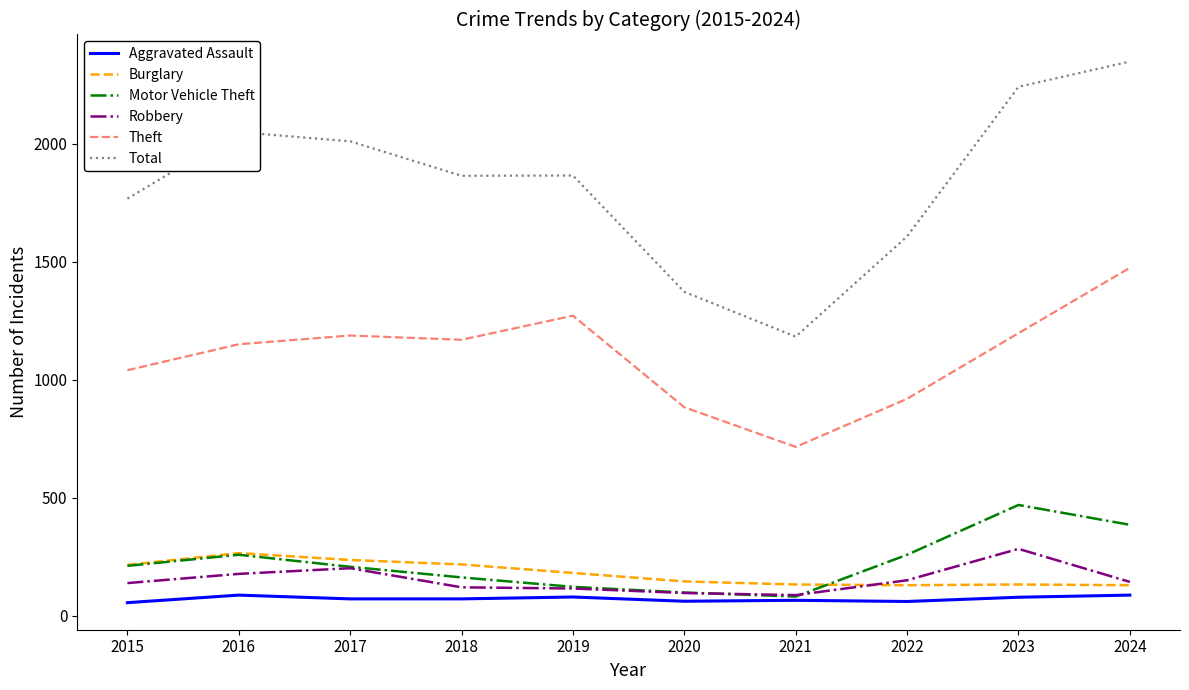

Which series has the largest range (max minus min)?

Total